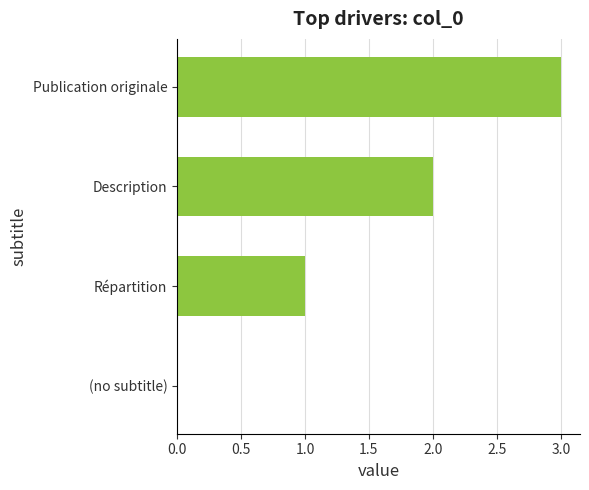

True or false: the data shows 1 at (no subtitle).

False